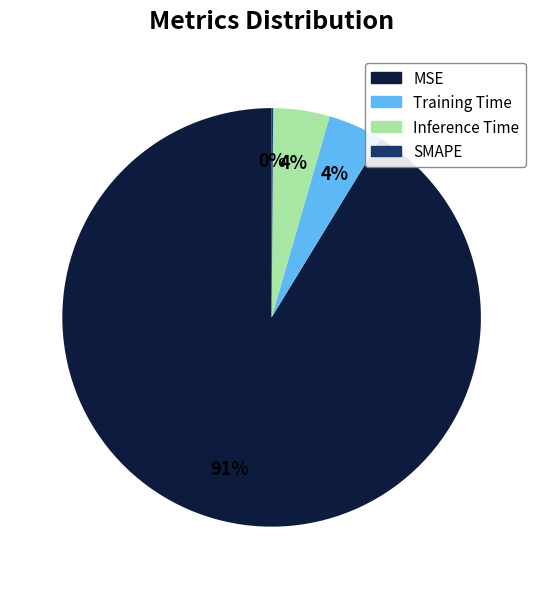

Combined, do MSE and Inference Time account for over 50%?

Yes